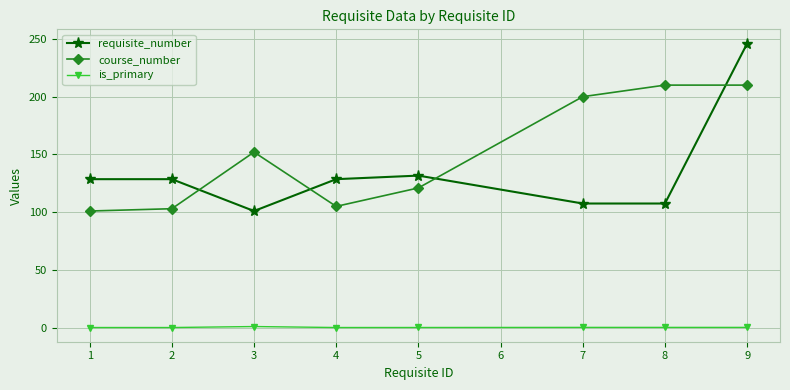

Which series has the largest total across all categories?

course_number